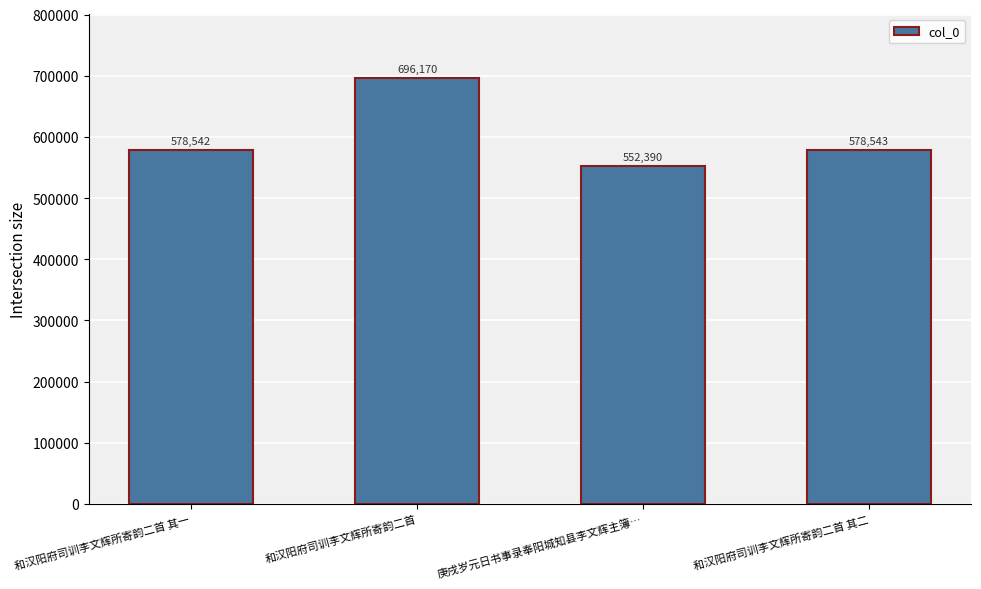

How many values are below 578543?

2